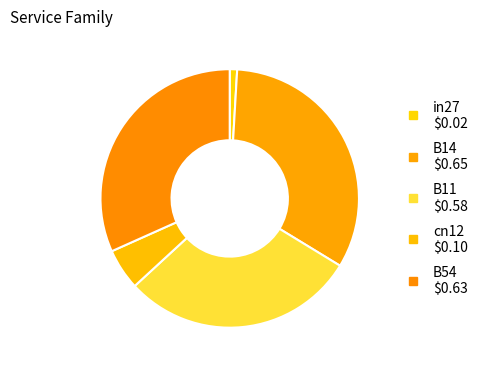

Count the number of slices in the pie.

5